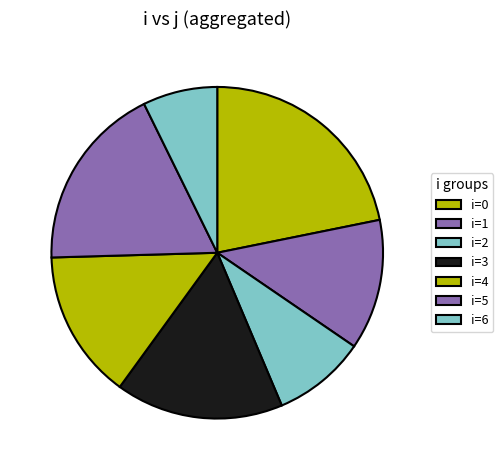

Count the number of slices in the pie.

7